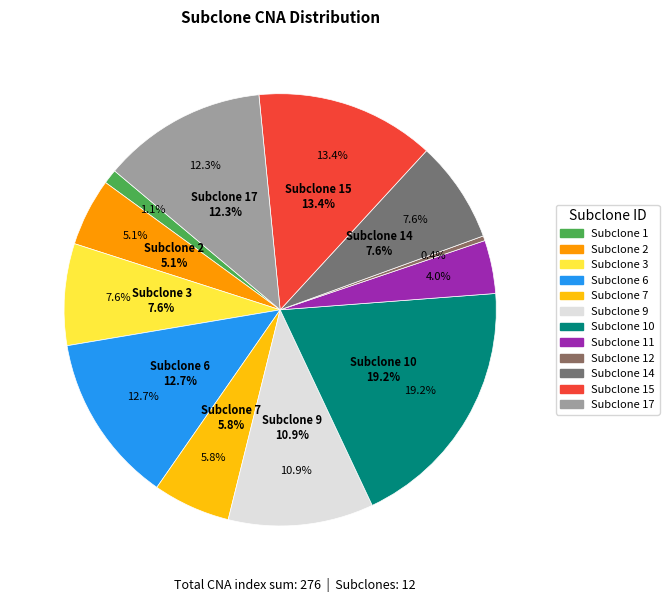

What percentage is NOT represented by 7?

94.2%